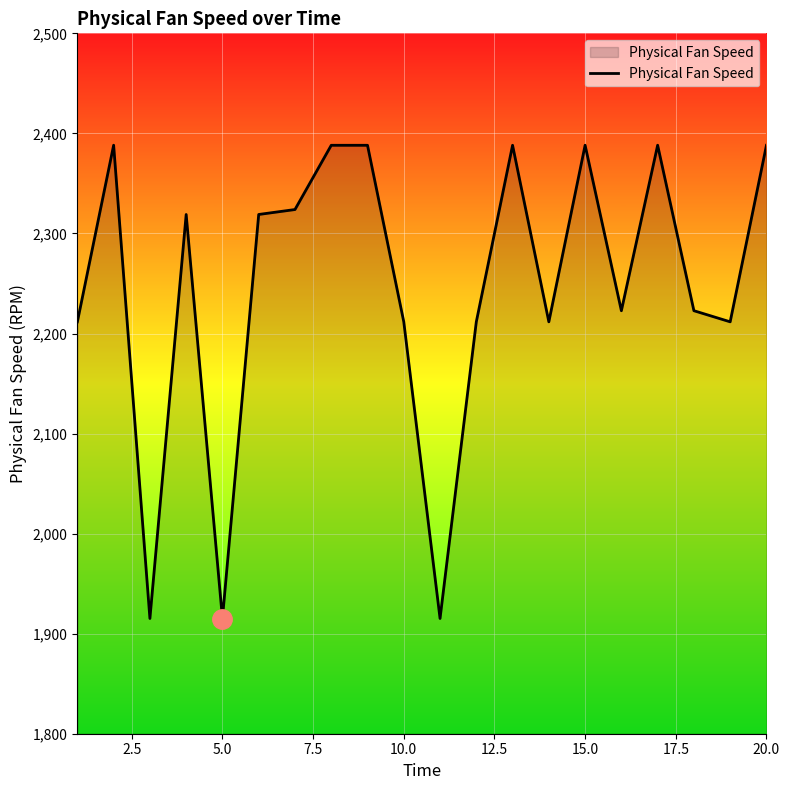

What is the maximum value shown in the chart?

2388.2